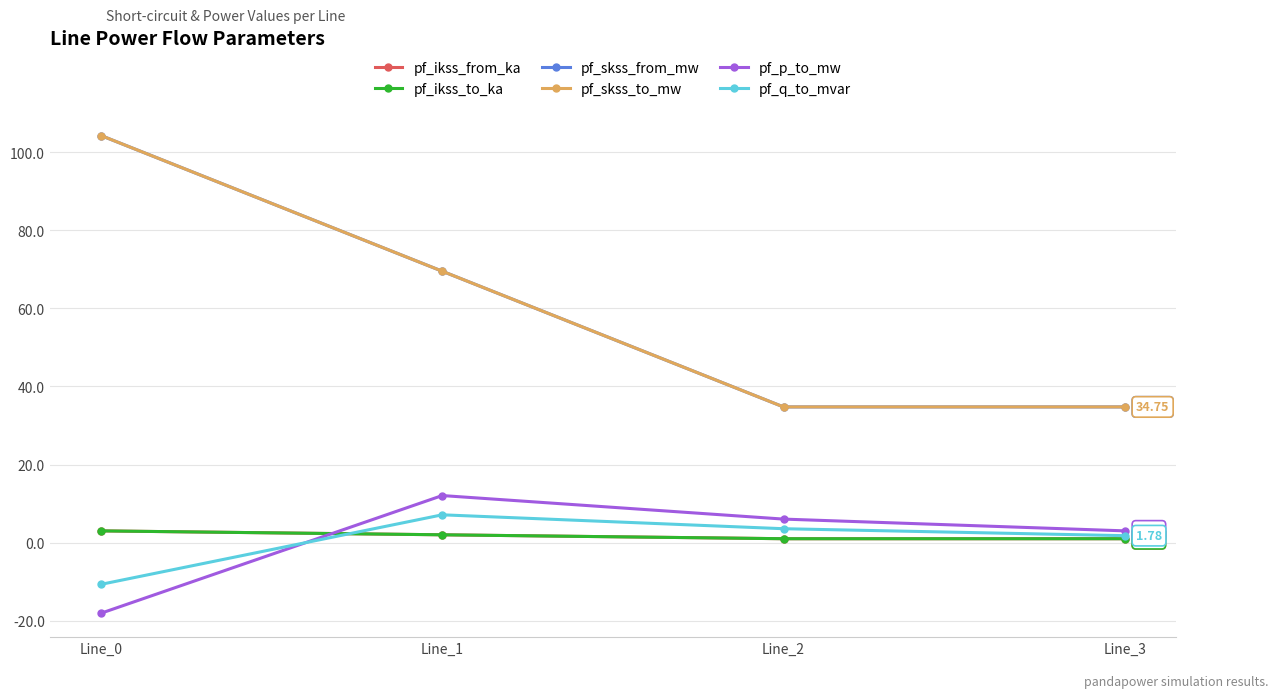

The pf_skss_to_mw series shows 57.7 at Line_3. True or false?

False